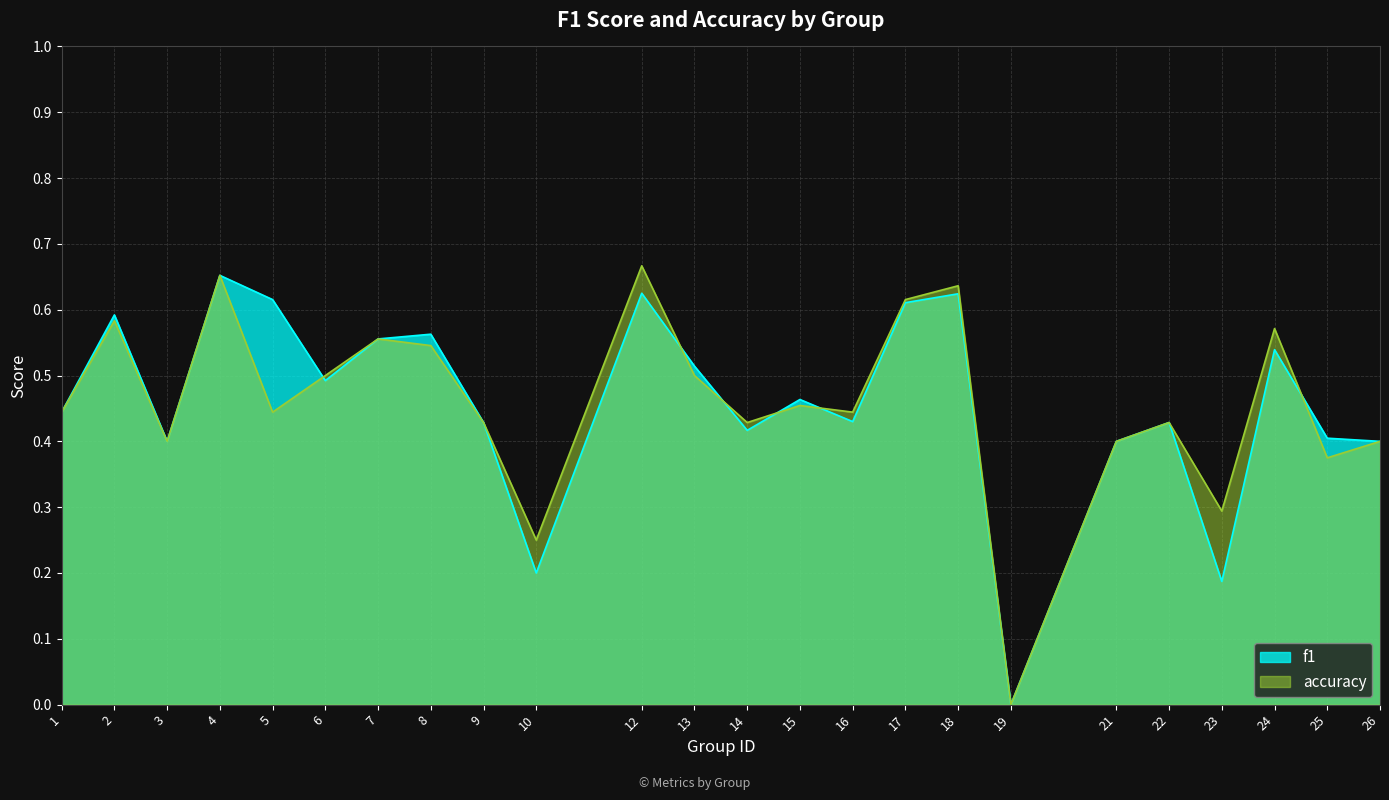

True or false: accuracy has more than 2 points higher than both neighbors.

True